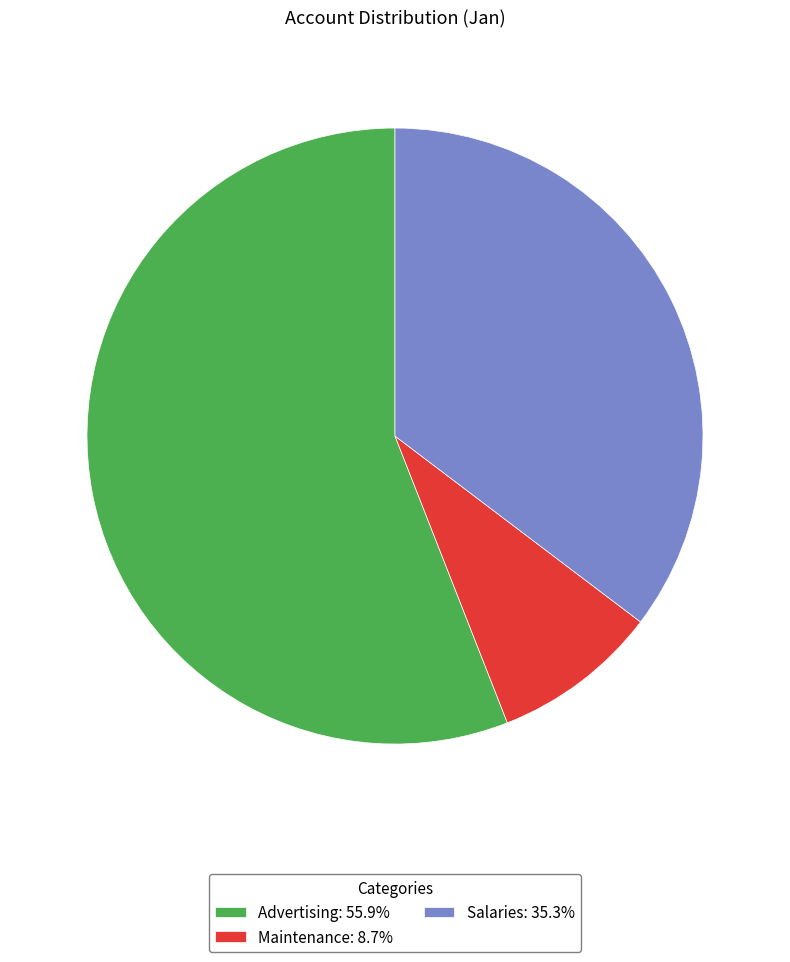

Is there any slice that represents more than half of the pie?

Yes